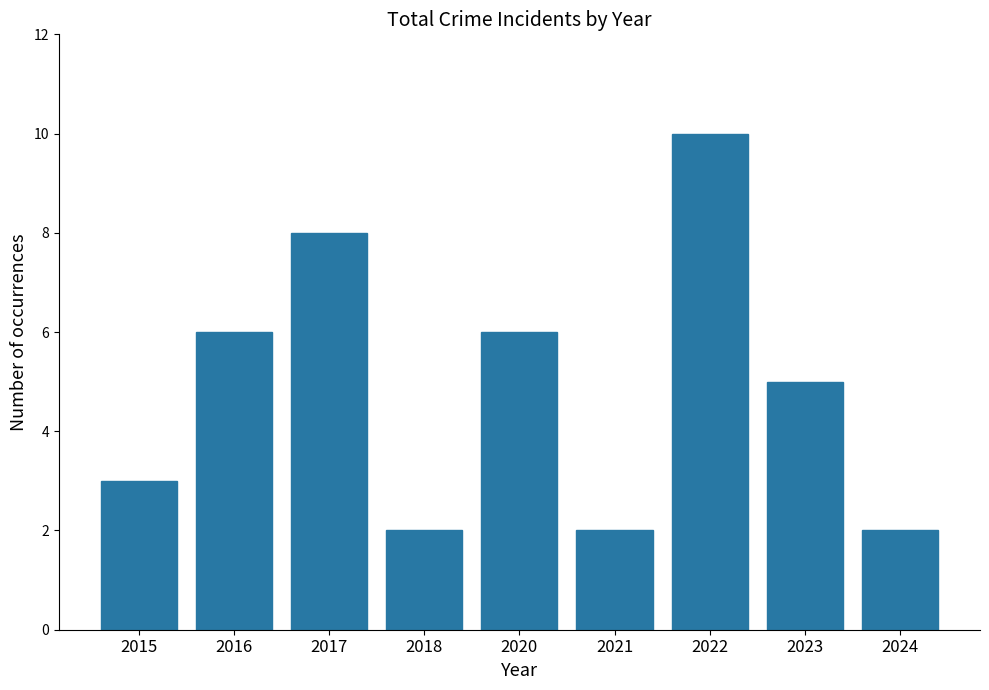

What is the difference between the maximum and minimum values?

8